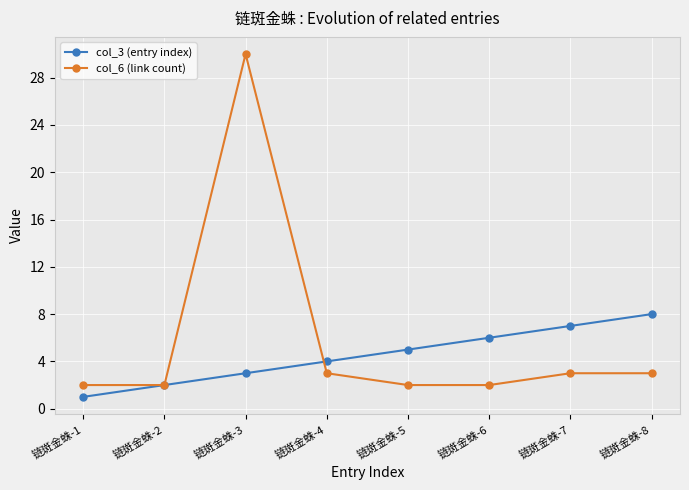

What is the minimum value shown in the chart?

1